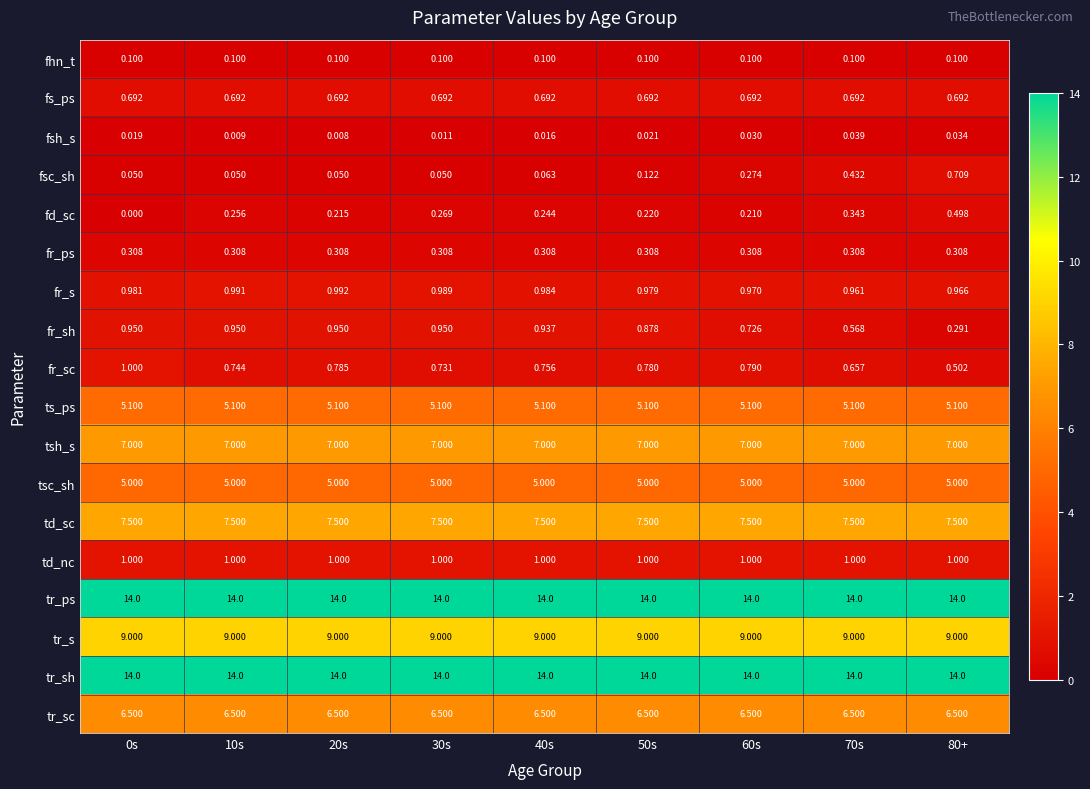

Is the value of tsh_s at 10s greater than the value of fhn_t at 40s?

Yes